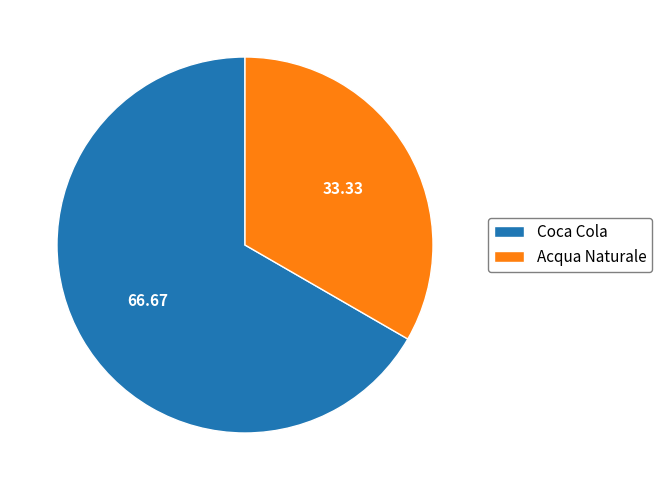

What is the majority slice?

Coca Cola